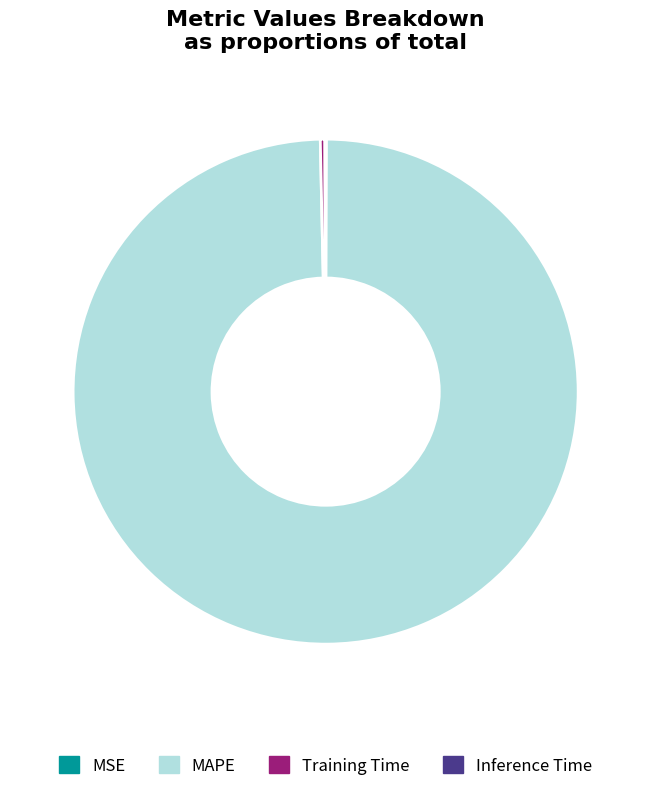

Do Training Time and MAPE together represent more than half of the pie?

Yes